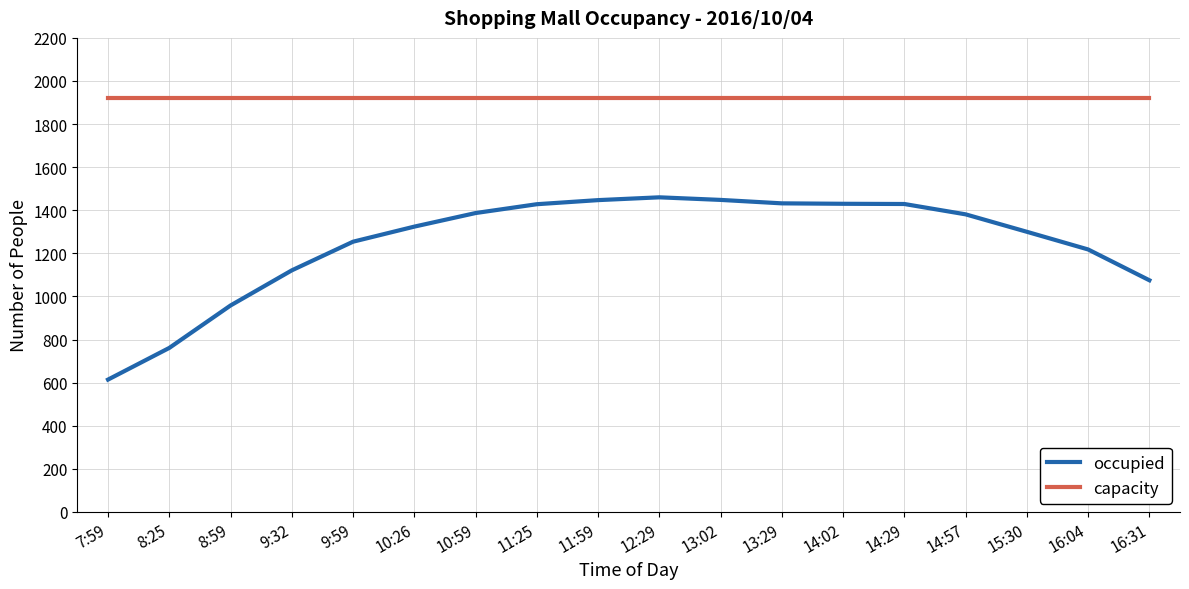

At which category does the chart reach its minimum across all series?

7:59